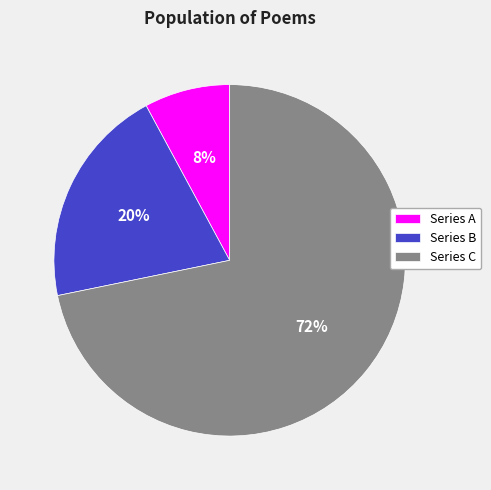

To the nearest percent, what is the average slice percentage?

33%